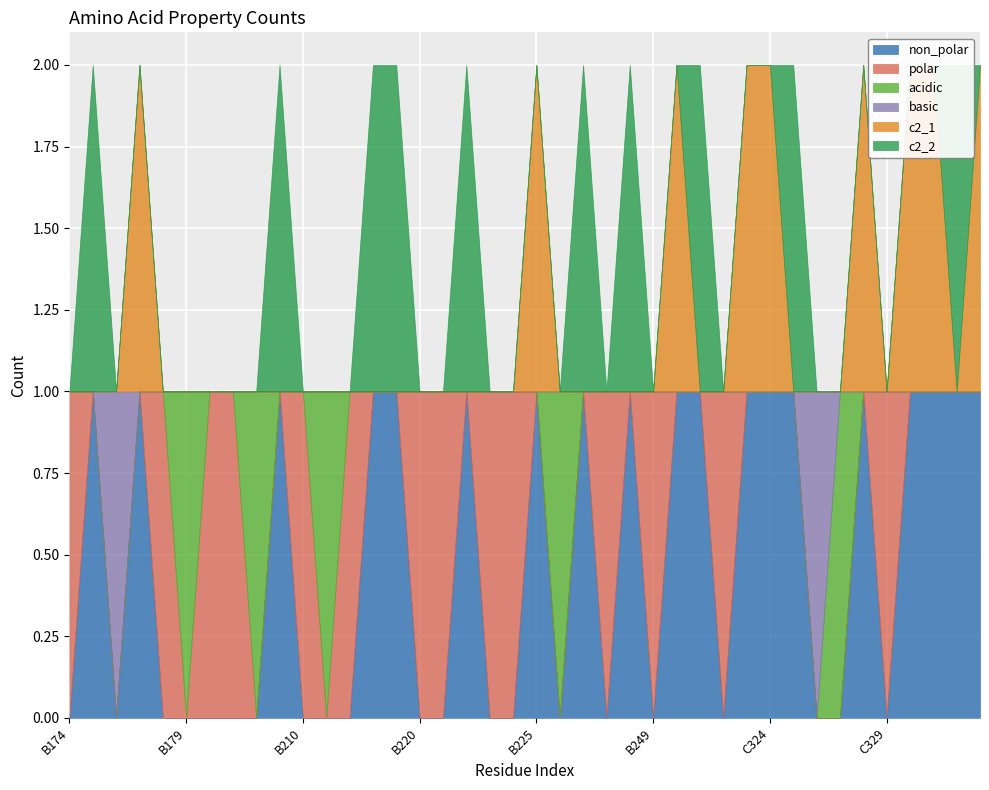

Count the c2_2 values in the range 0 to 1.

40